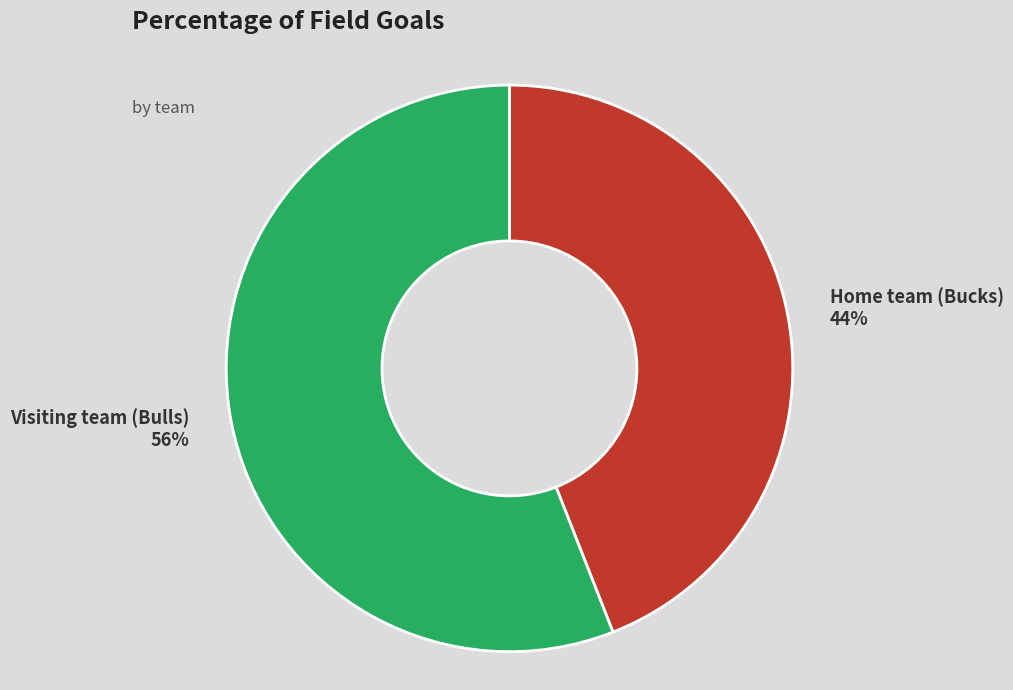

To the nearest percent, what is the average slice percentage?

50%